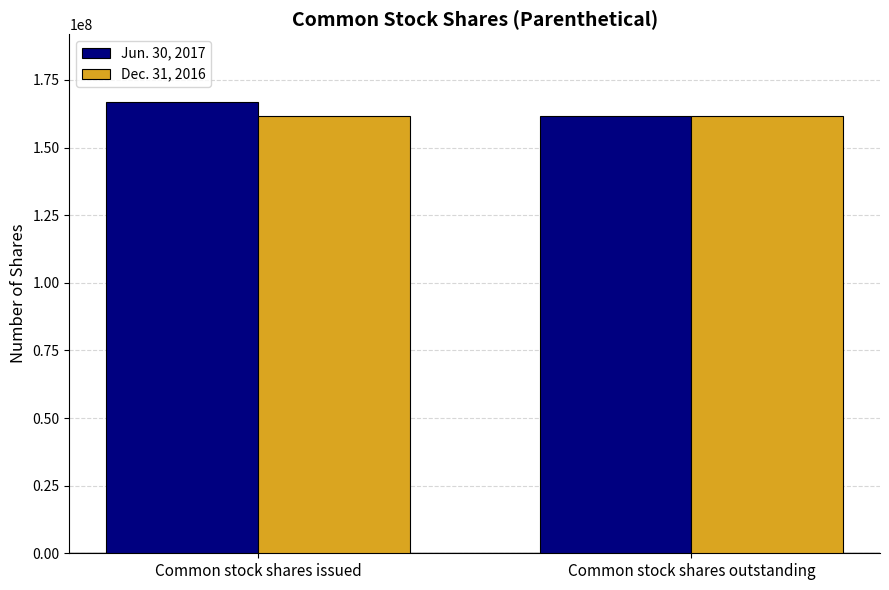

What is the sum of all Jun. 30, 2017 values?

328424000